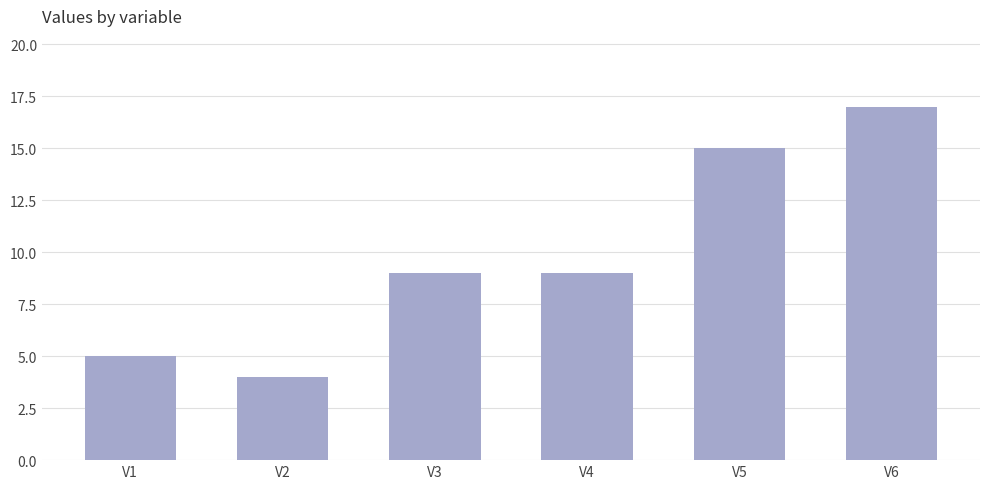

At which category does the chart reach its minimum across all series?

V2